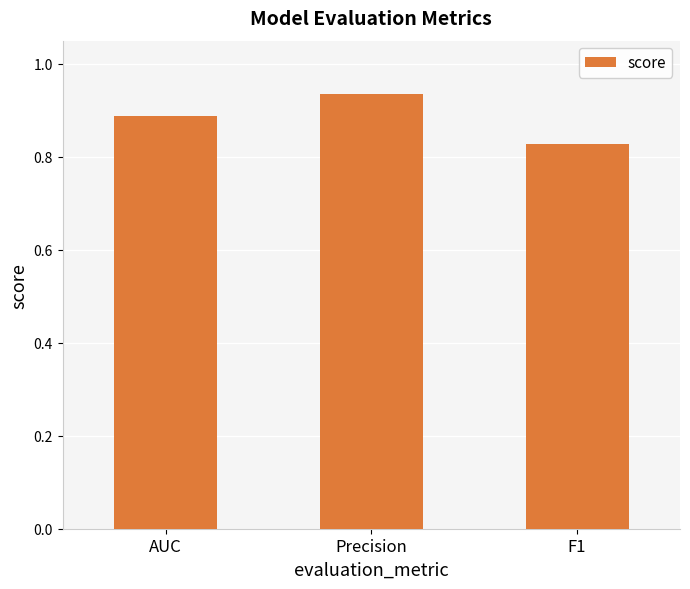

What is the sum of all values?

2.7